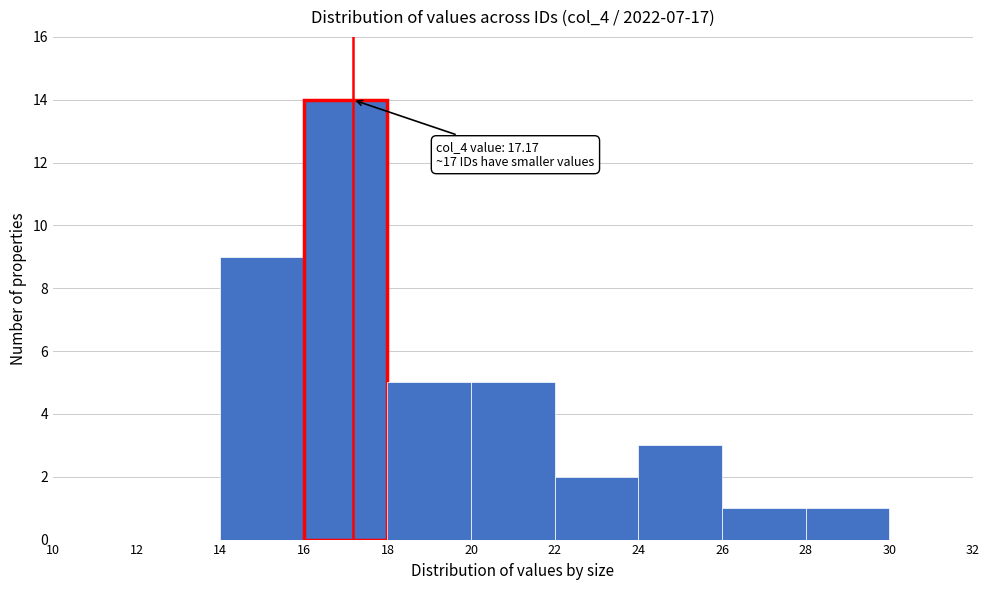

Which range on the x-axis has the tallest bar?

16 to 18